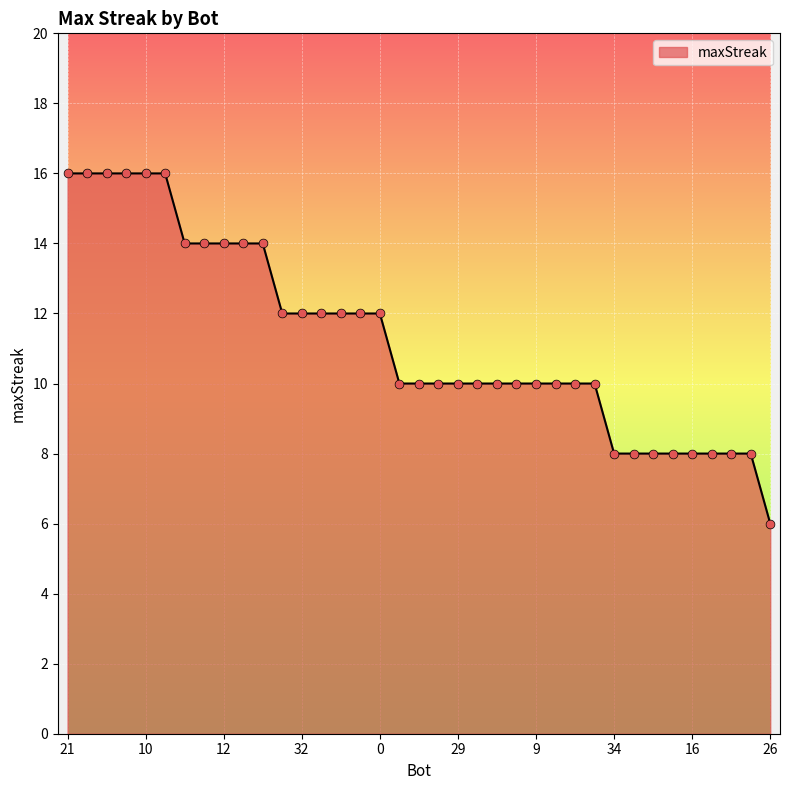

What is the smallest value displayed?

6